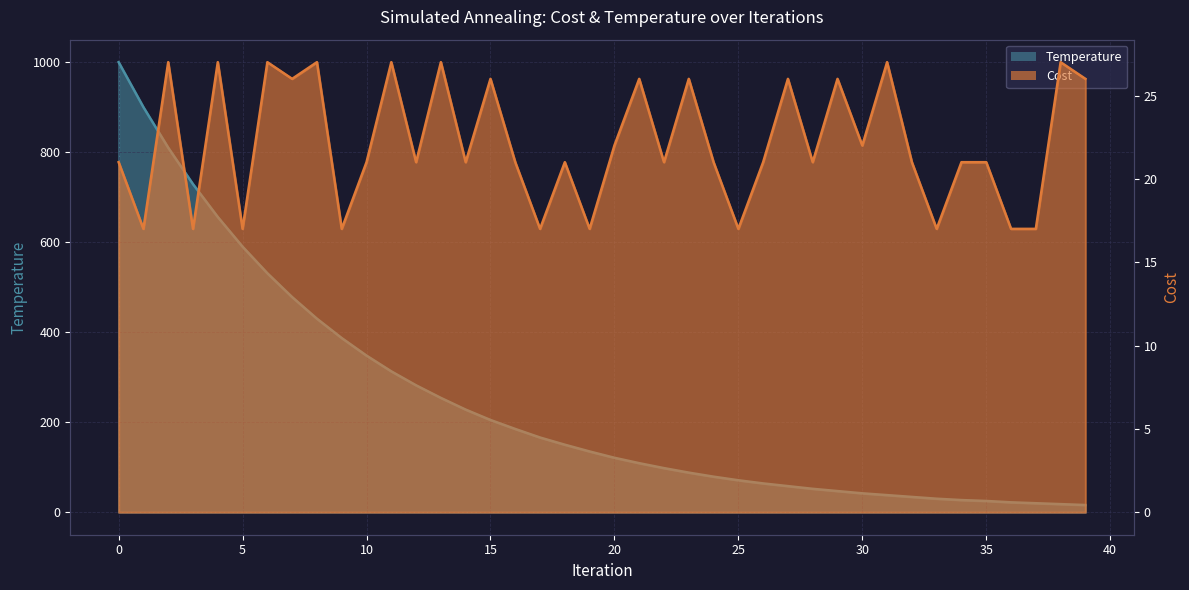

What is the total value across all series at 2?

837